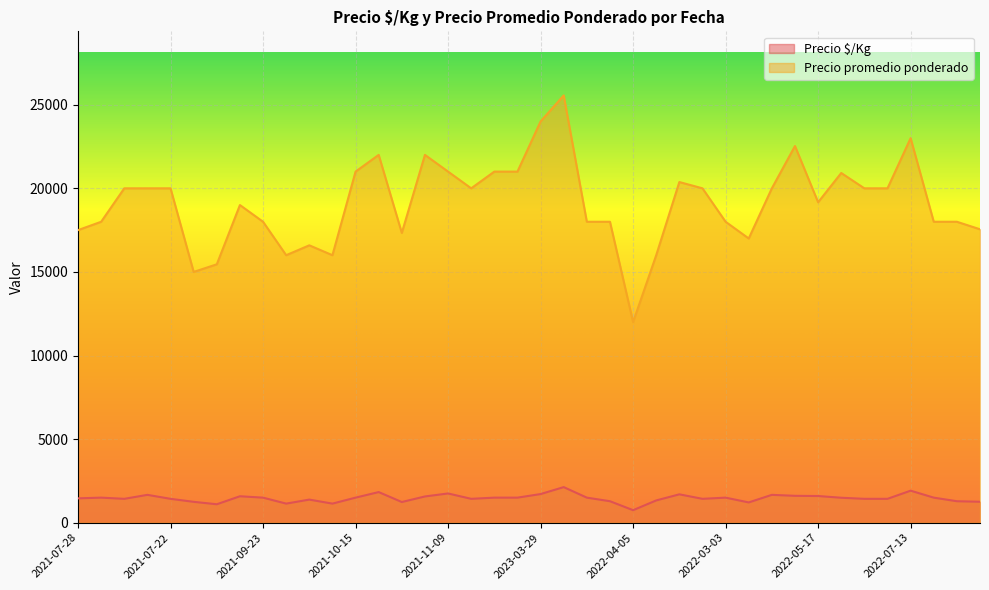

What is the sum of all Precio $/Kg values?

58646